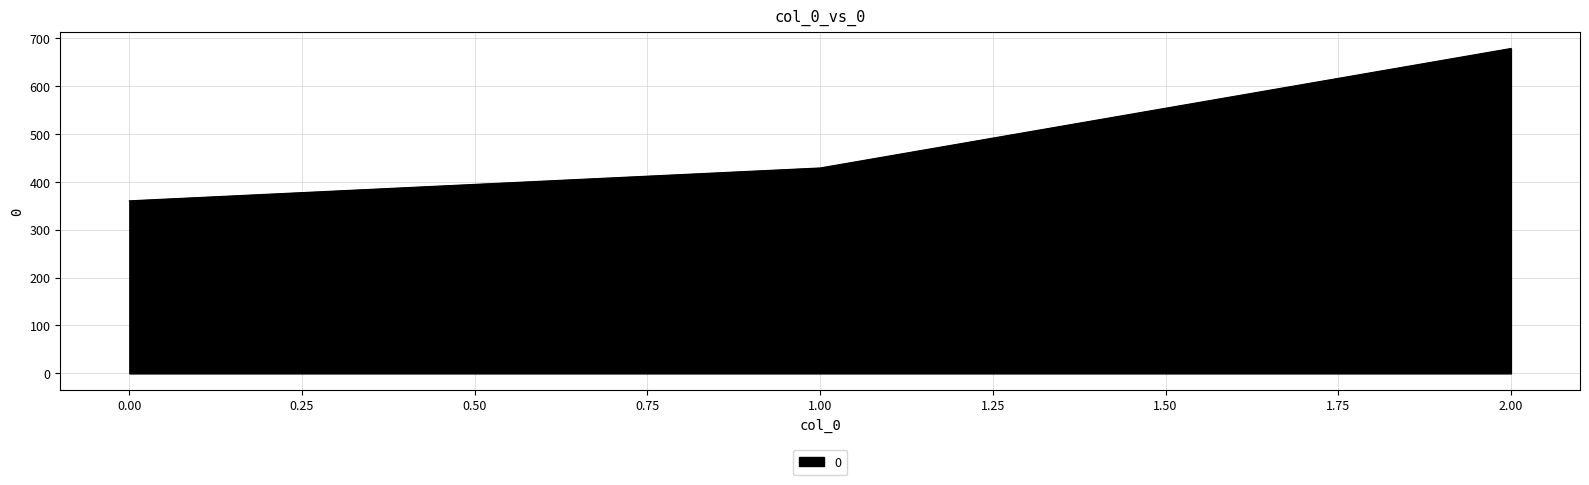

How many lines are shown in the chart?

1